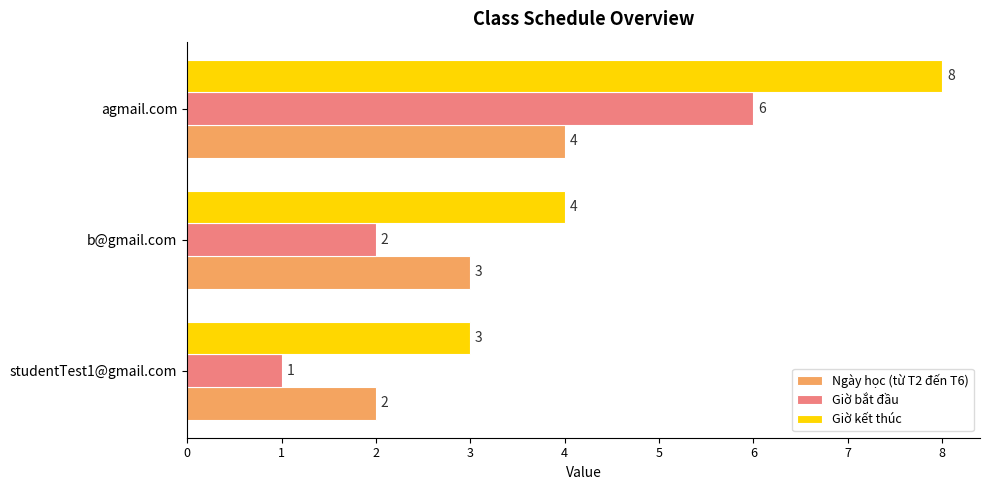

What is the sum of all Giờ kết thúc values?

15